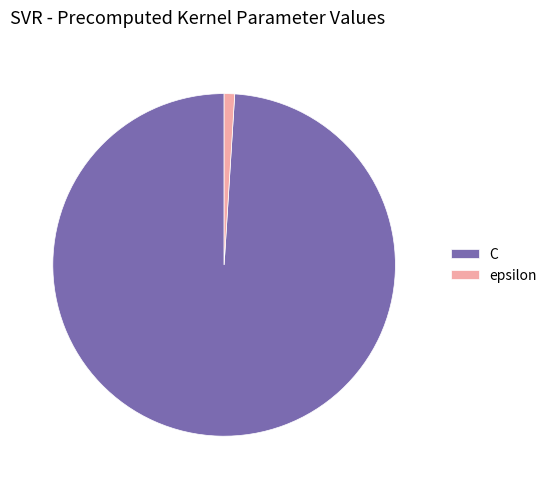

Which slice is the largest?

C